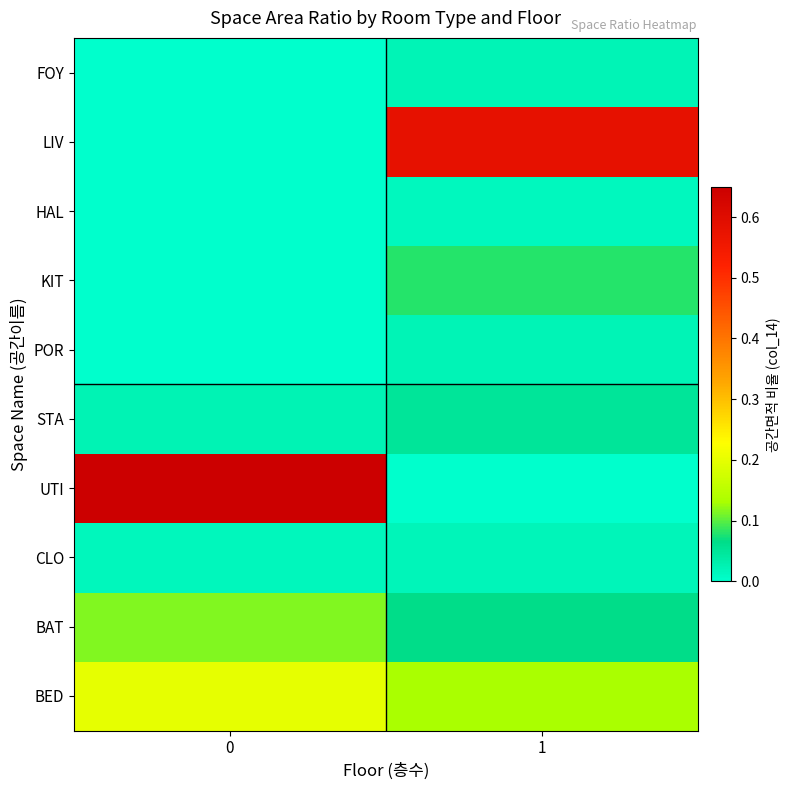

Rank the series by their maximum value, from lowest to highest.

HAL, CLO, FOY, POR, STA, KIT, BAT, BED, LIV, UTI